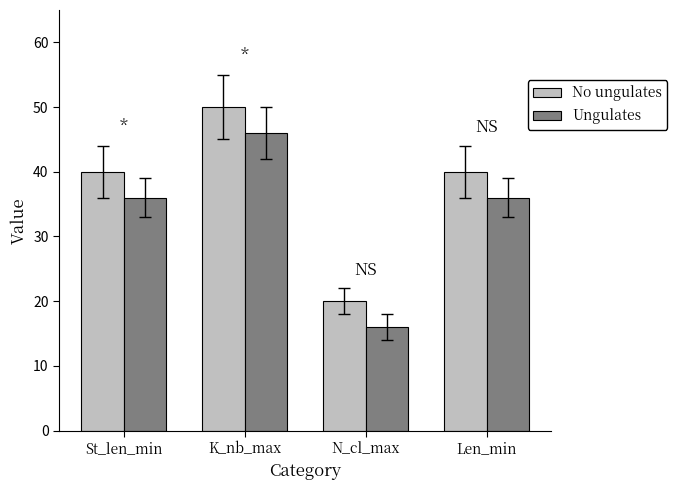

What value does the Ungulates series have at N_cl_max?

16